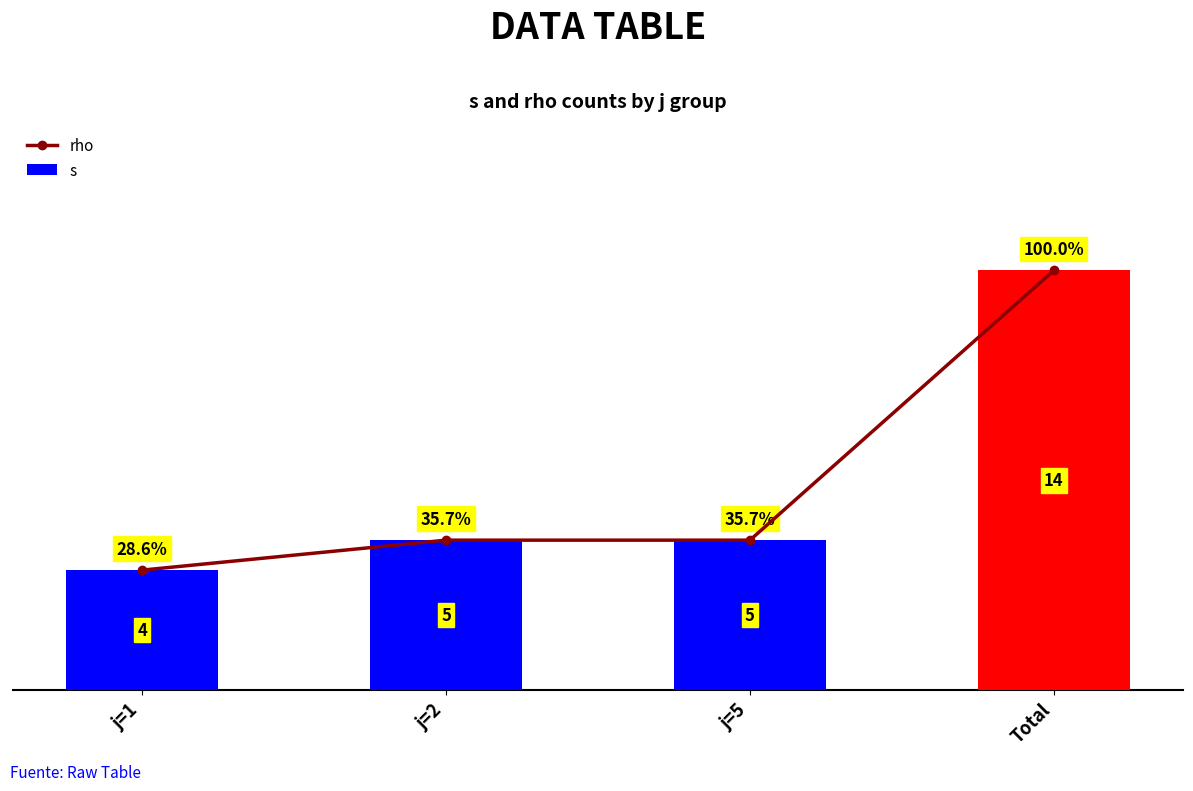

Which series has the largest total across all categories?

rho